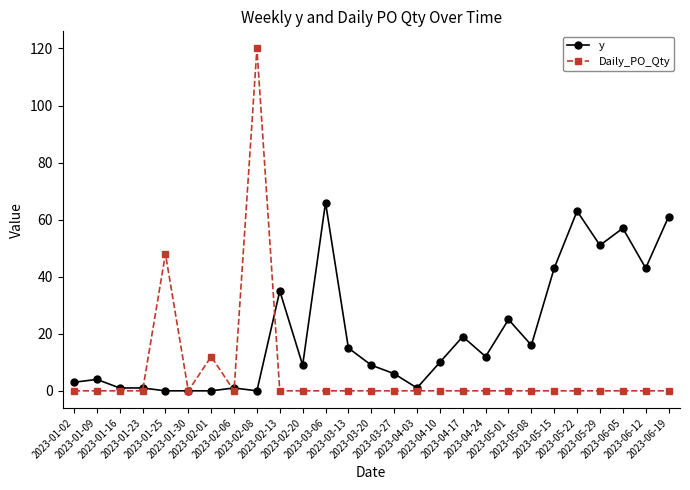

What position from the right is 2023-01-30?

22